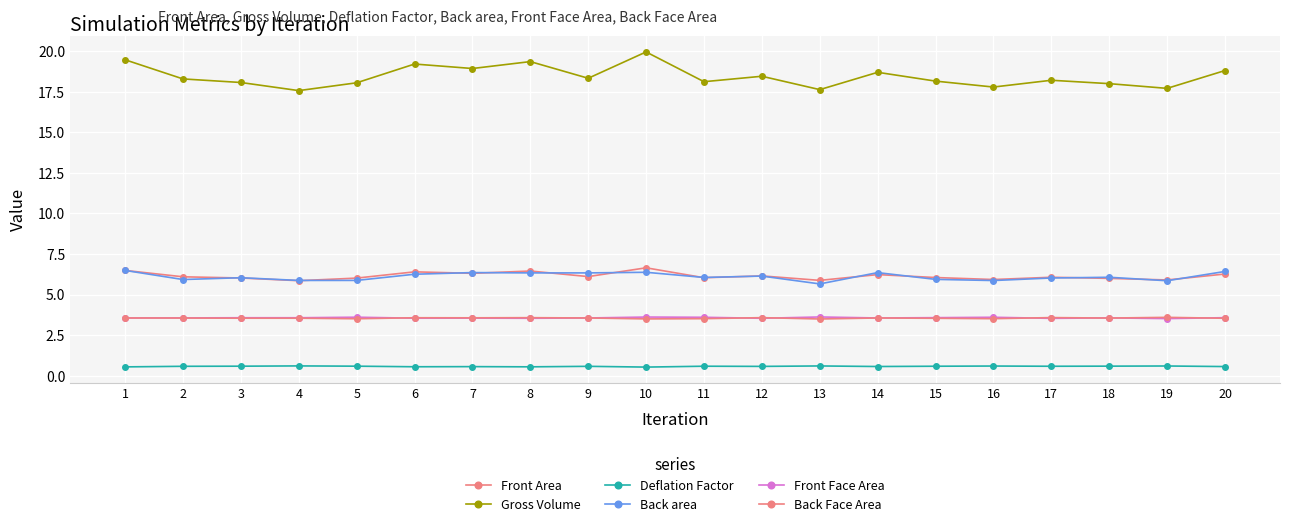

Is this an area chart (filled region under the line)?

No